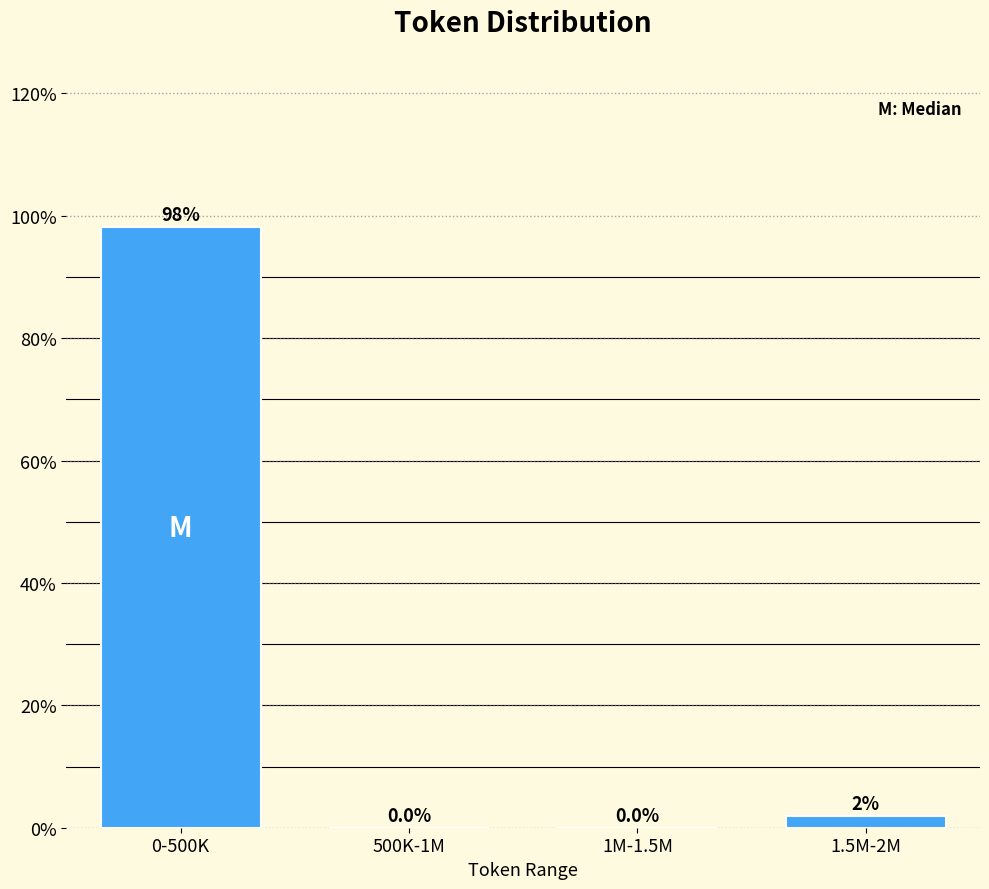

What is the greatest value displayed?

98.1